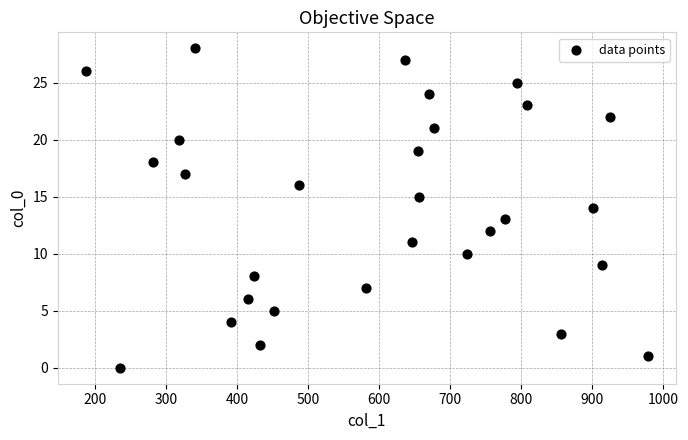

What is the range of X values (max minus min)?

792